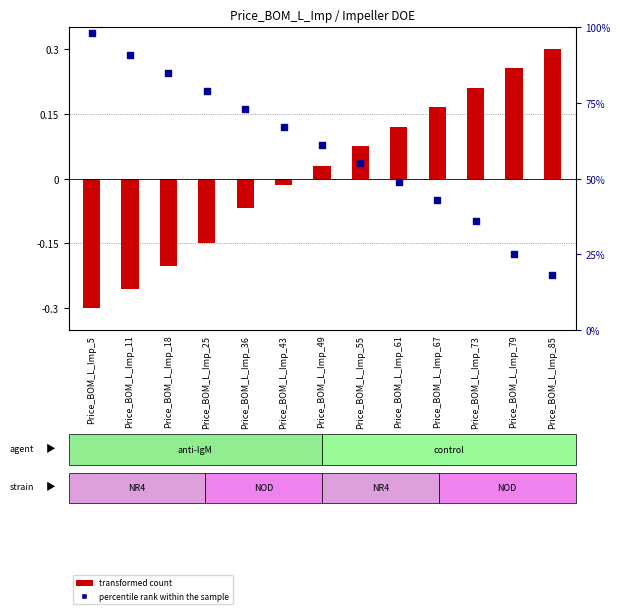

Which series reaches the minimum Y coordinate?

transformed count